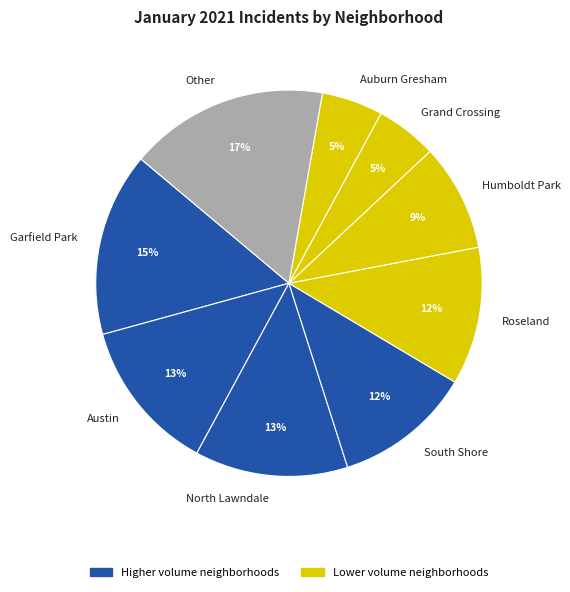

The Austin slice represents 13% of the pie. True or false?

True